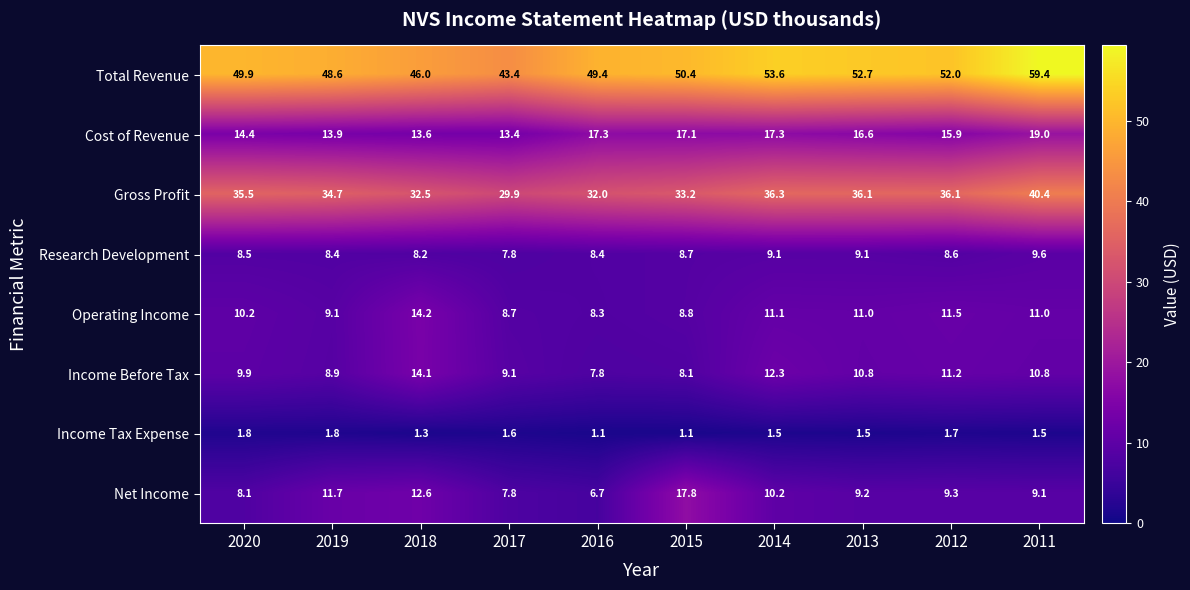

Is it true that Research Development equals 9.1 at 2014?

True